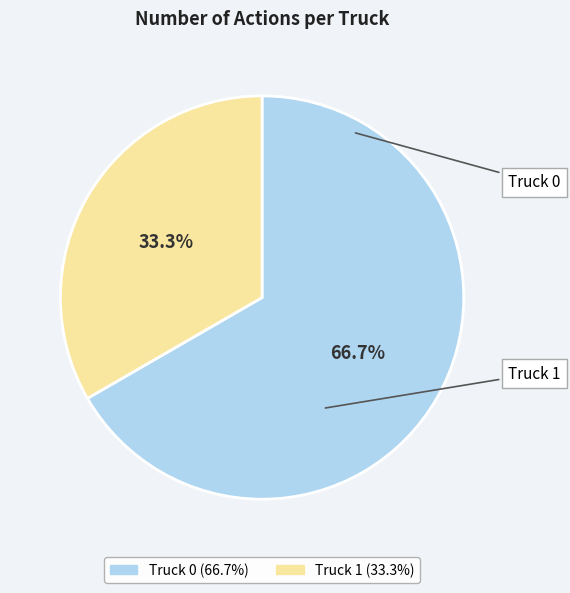

What is the smallest slice in the pie chart?

Truck 1